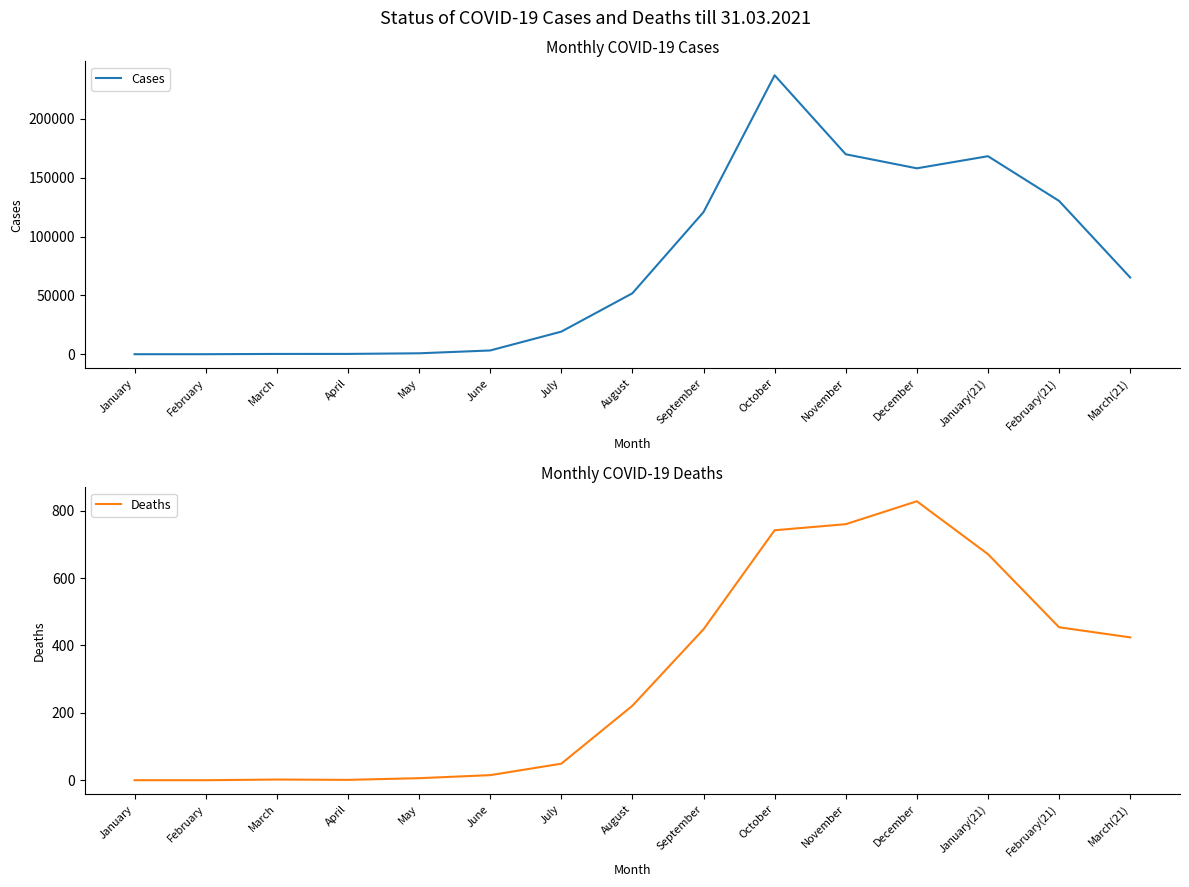

At which label is Deaths closest to 414?

March(21)